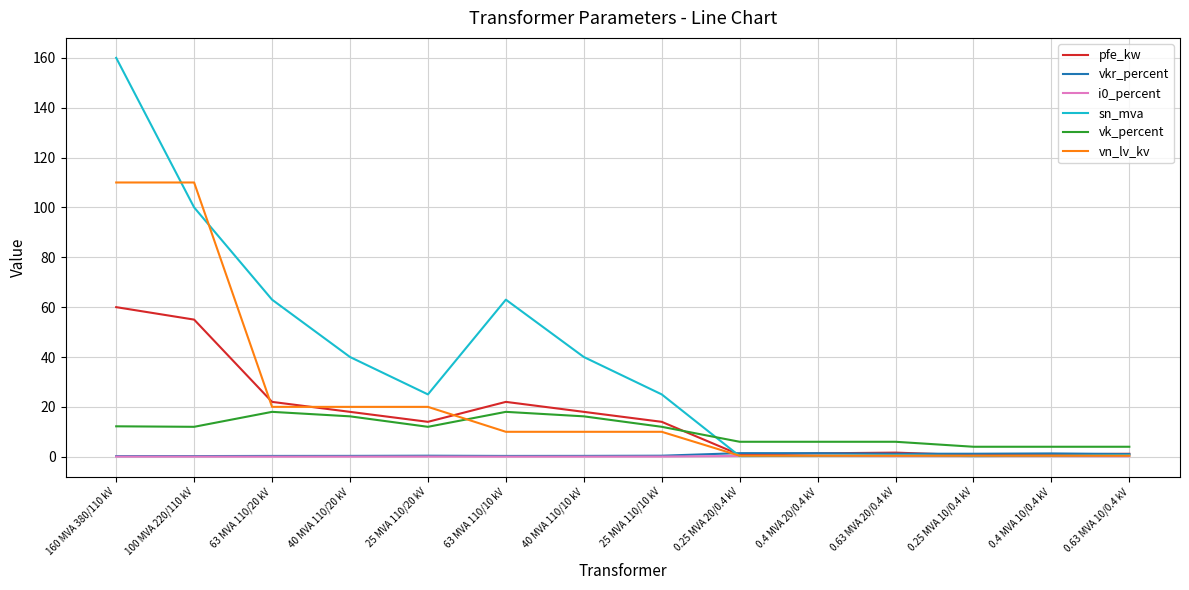

The vn_lv_kv series shows 163.0 at 160 MVA 380/110 kV. True or false?

False